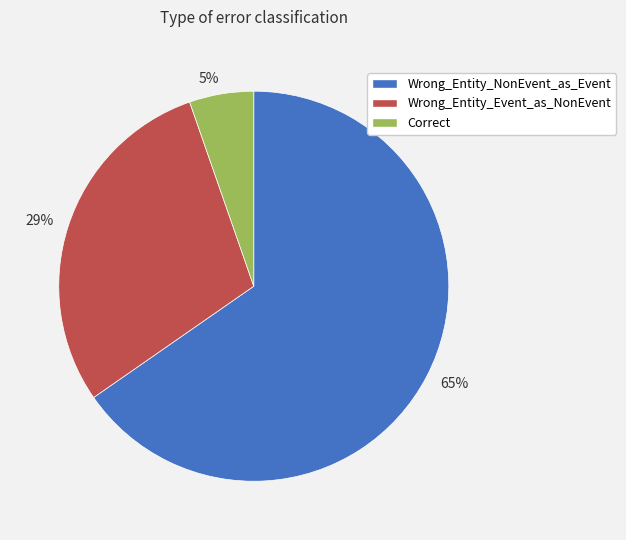

What is the majority slice?

Wrong_Entity_NonEvent_as_Event